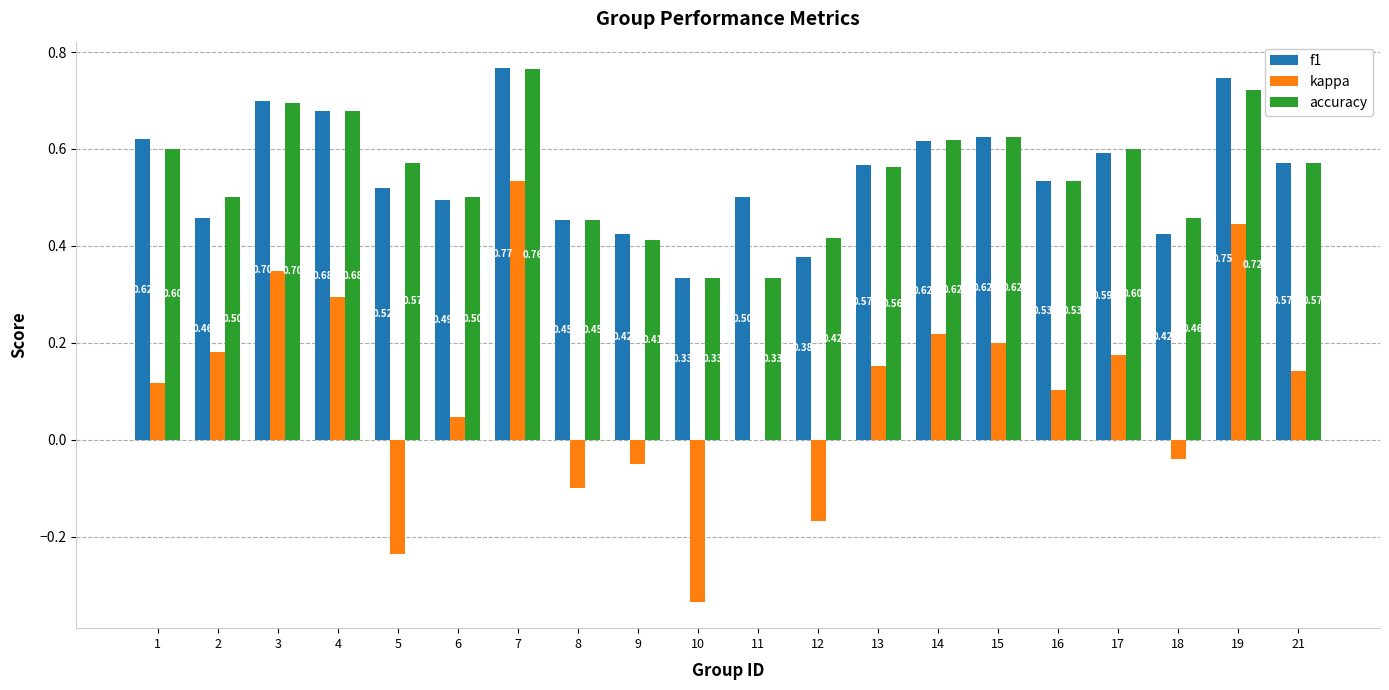

Where is kappa nearest to the value 0?

11